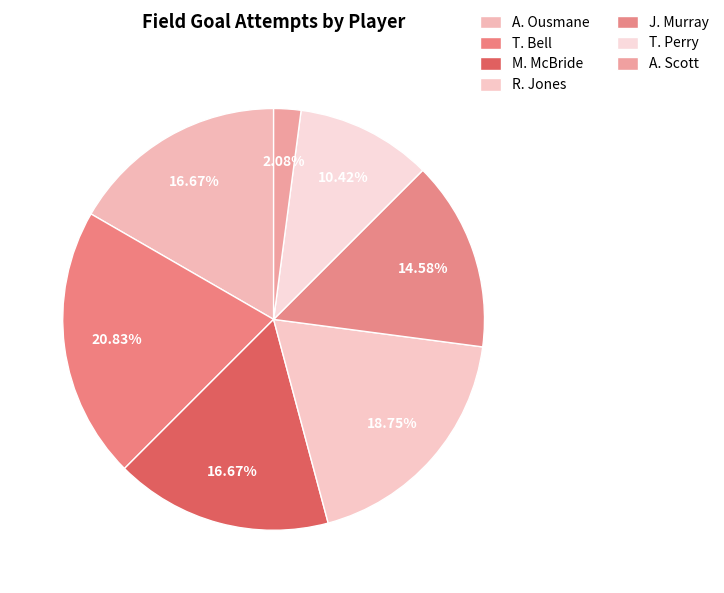

What is the ratio of the value at A. Scott to the value at M. McBride?

0.1